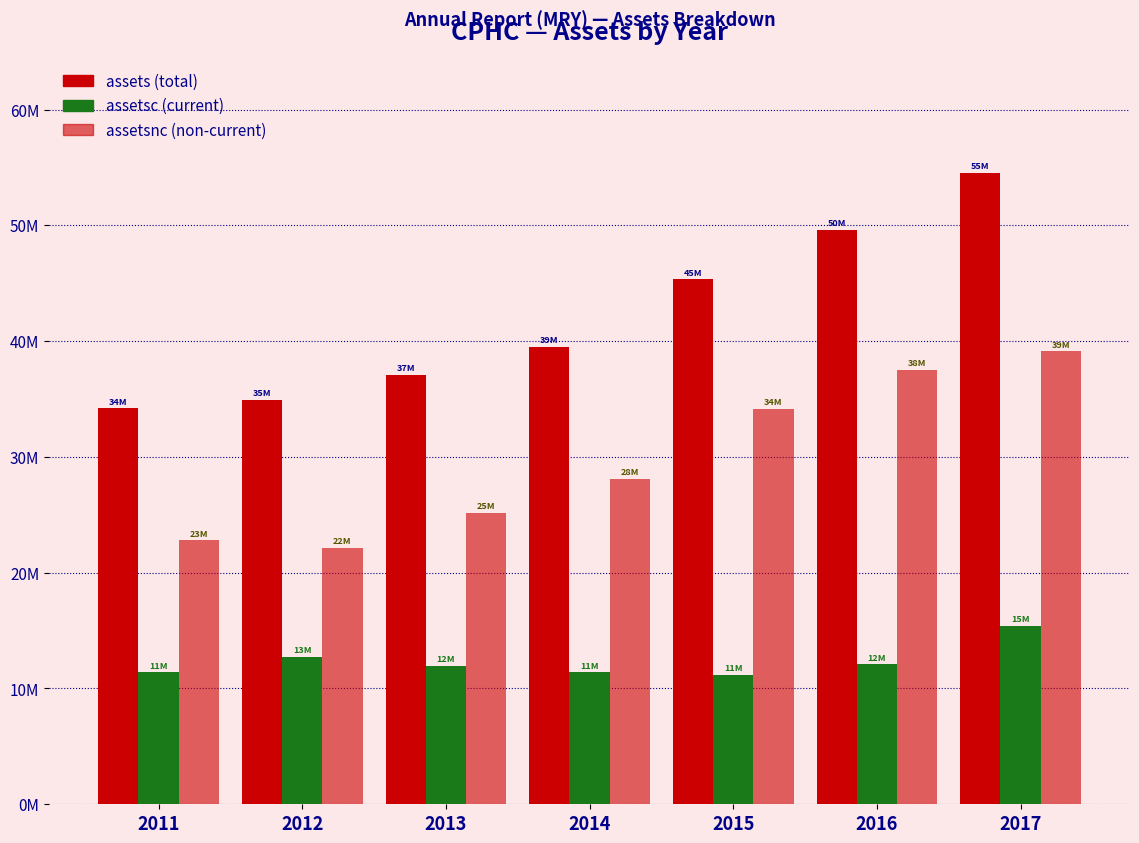

Reading left to right, extract all data points from this chart.

assets: 34184391	34899512	37112632	39495679	45341082	49624954	54537324
assetsc: 11381876	12753153	11956246	11393400	11203322	12078525	15410124
assetsnc: 22802515	22146359	25156386	28102279	34137760	37546429	39127200